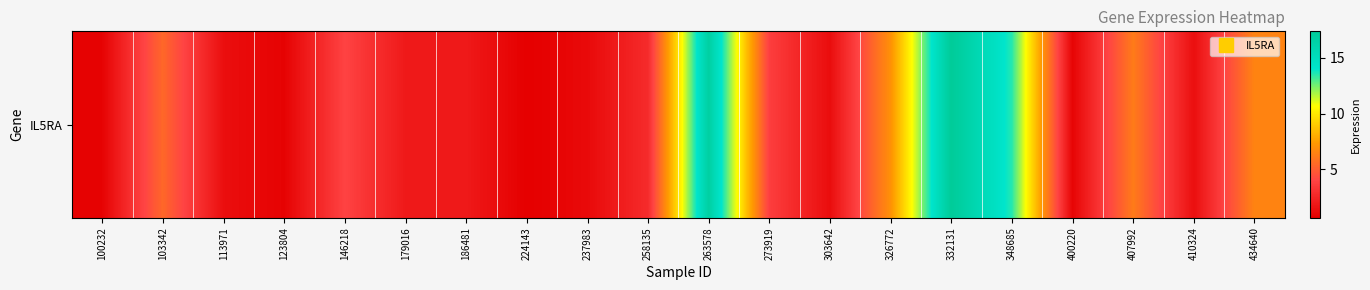

What is the ratio of the value at 103342 to the value at 146218?

1.4